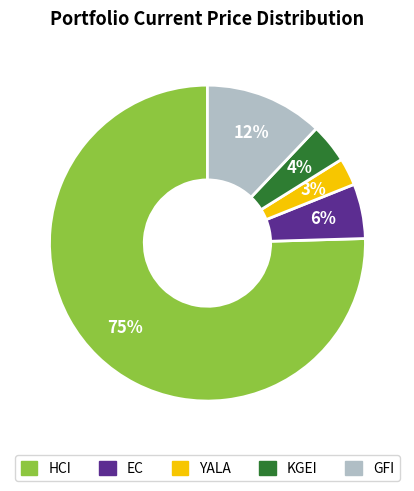

Rank the categories by value from lowest to highest.

YALA, KGEI, EC, GFI, HCI